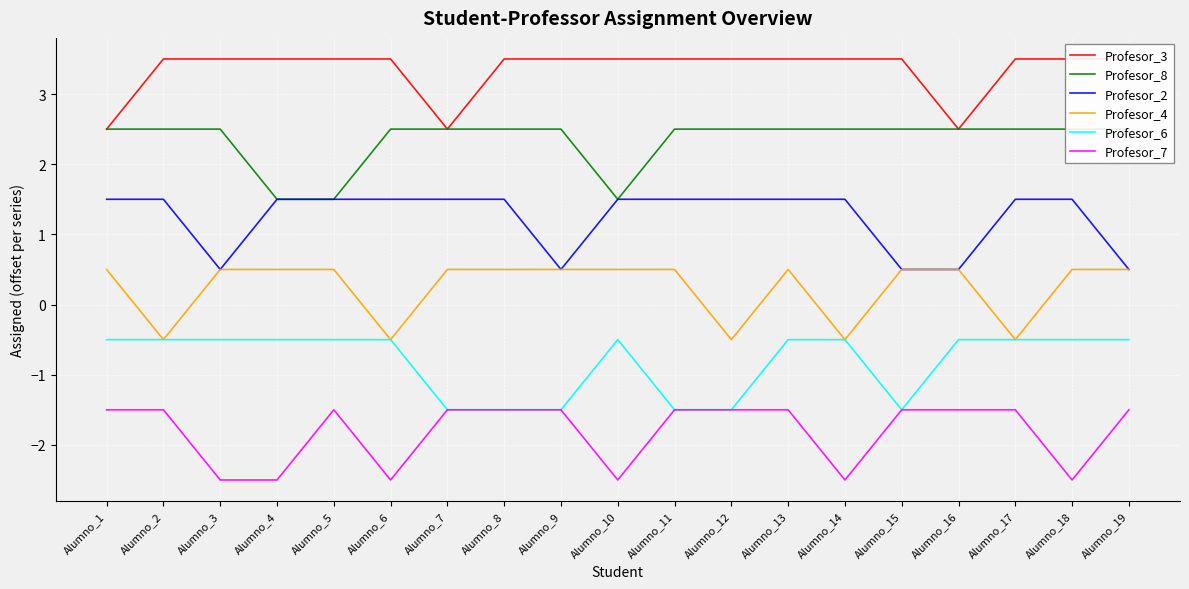

True or false: Profesor_7 has more than 1 points higher than both neighbors.

False